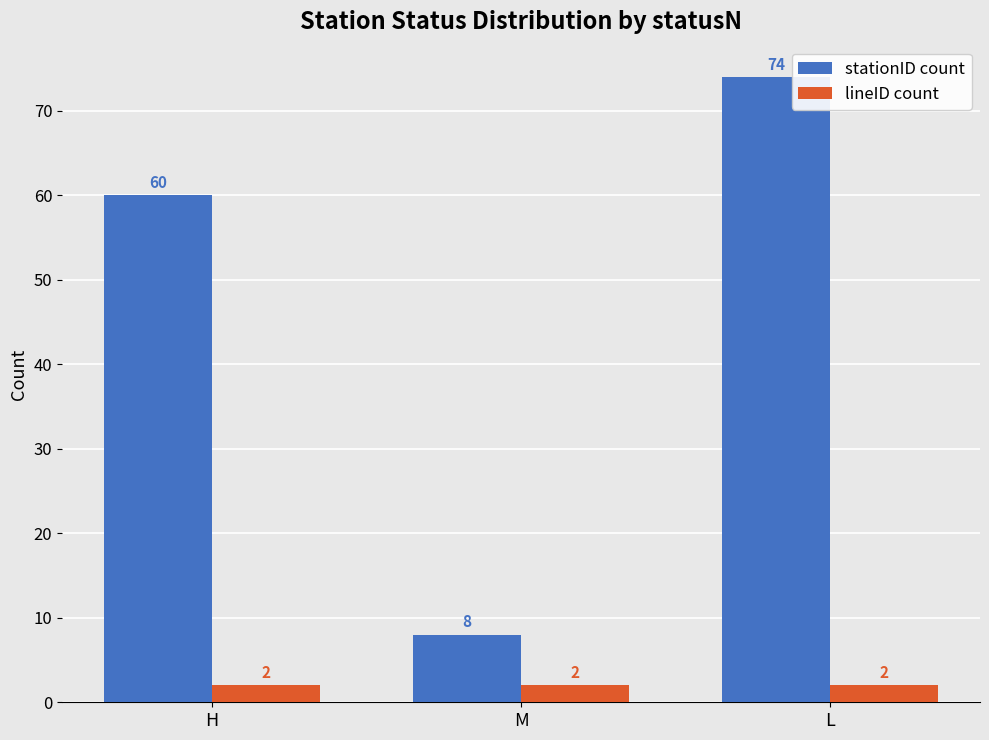

Rank the categories by stationID count value from highest to lowest.

L, H, M